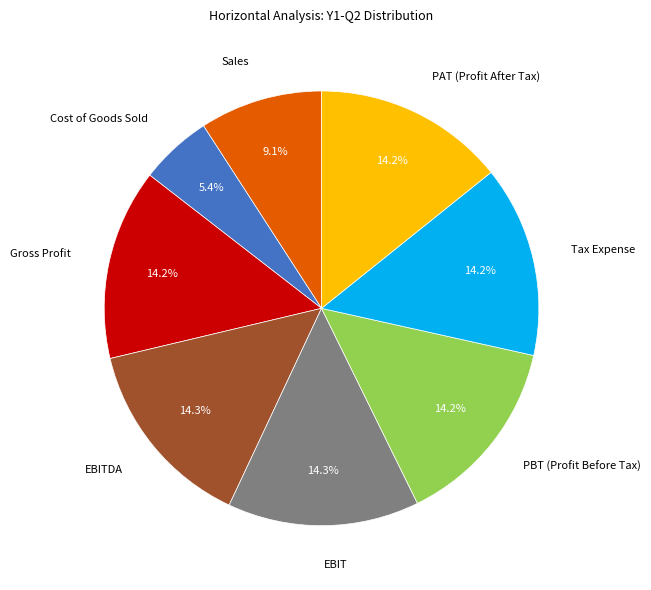

How much of the chart is everything except Gross Profit?

85.8%